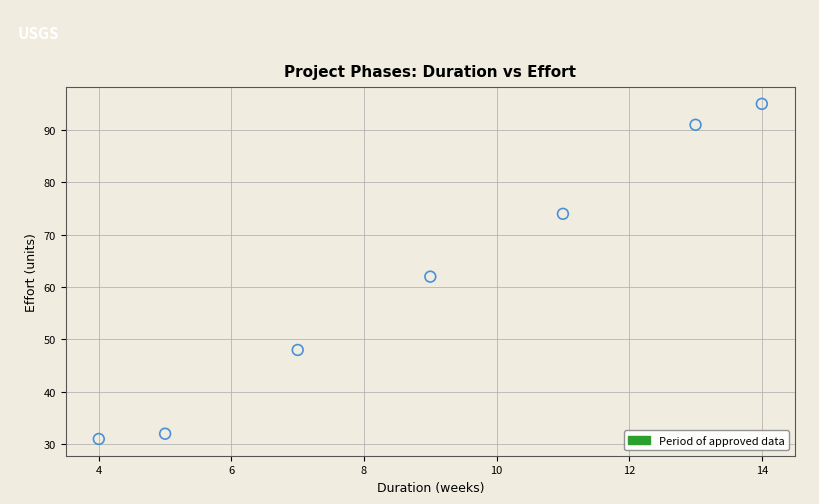

What is the range of Y values (max minus min)?

64